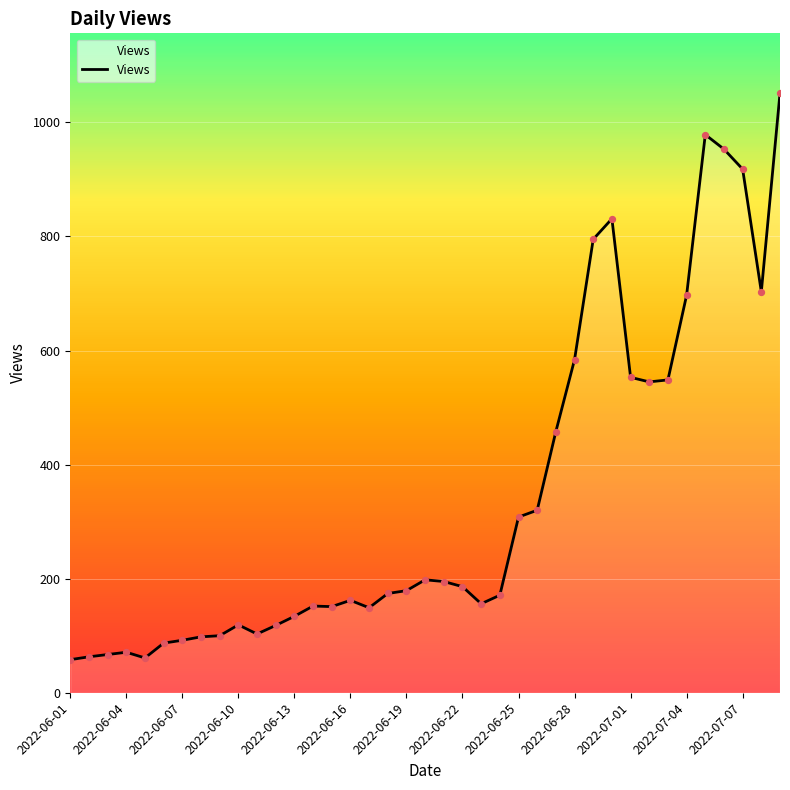

What is the maximum value shown in the chart?

1051.0